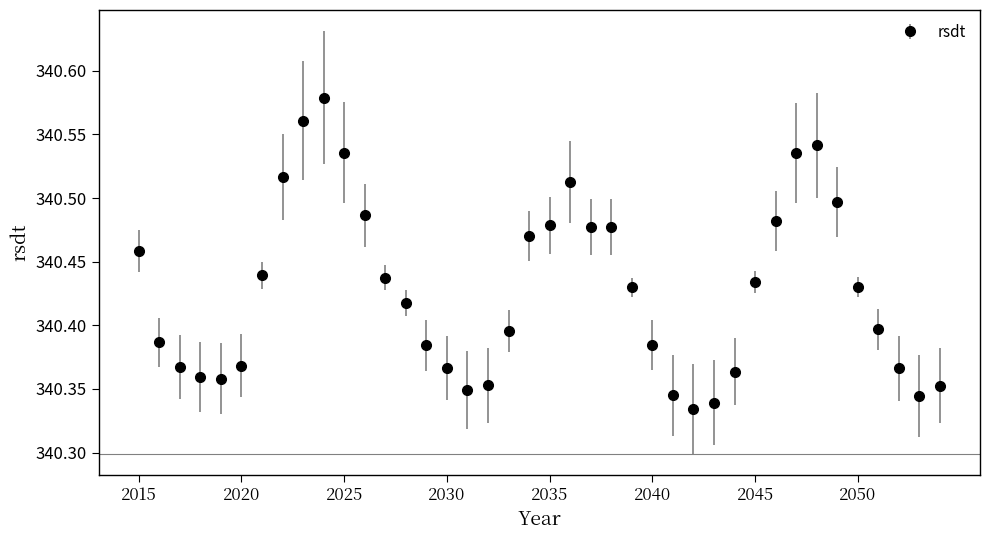

What is the sum of all values?

13617.1